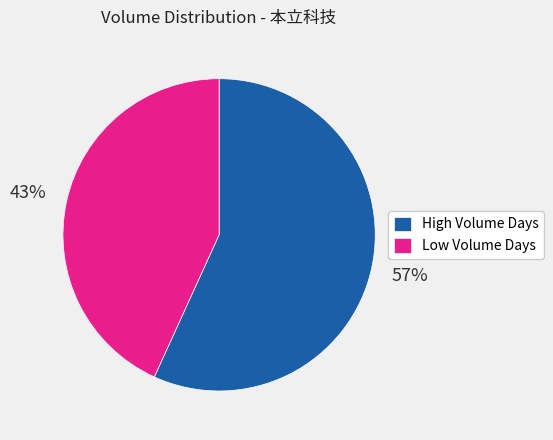

True or false: High Volume Days accounts for 48% of the total.

False